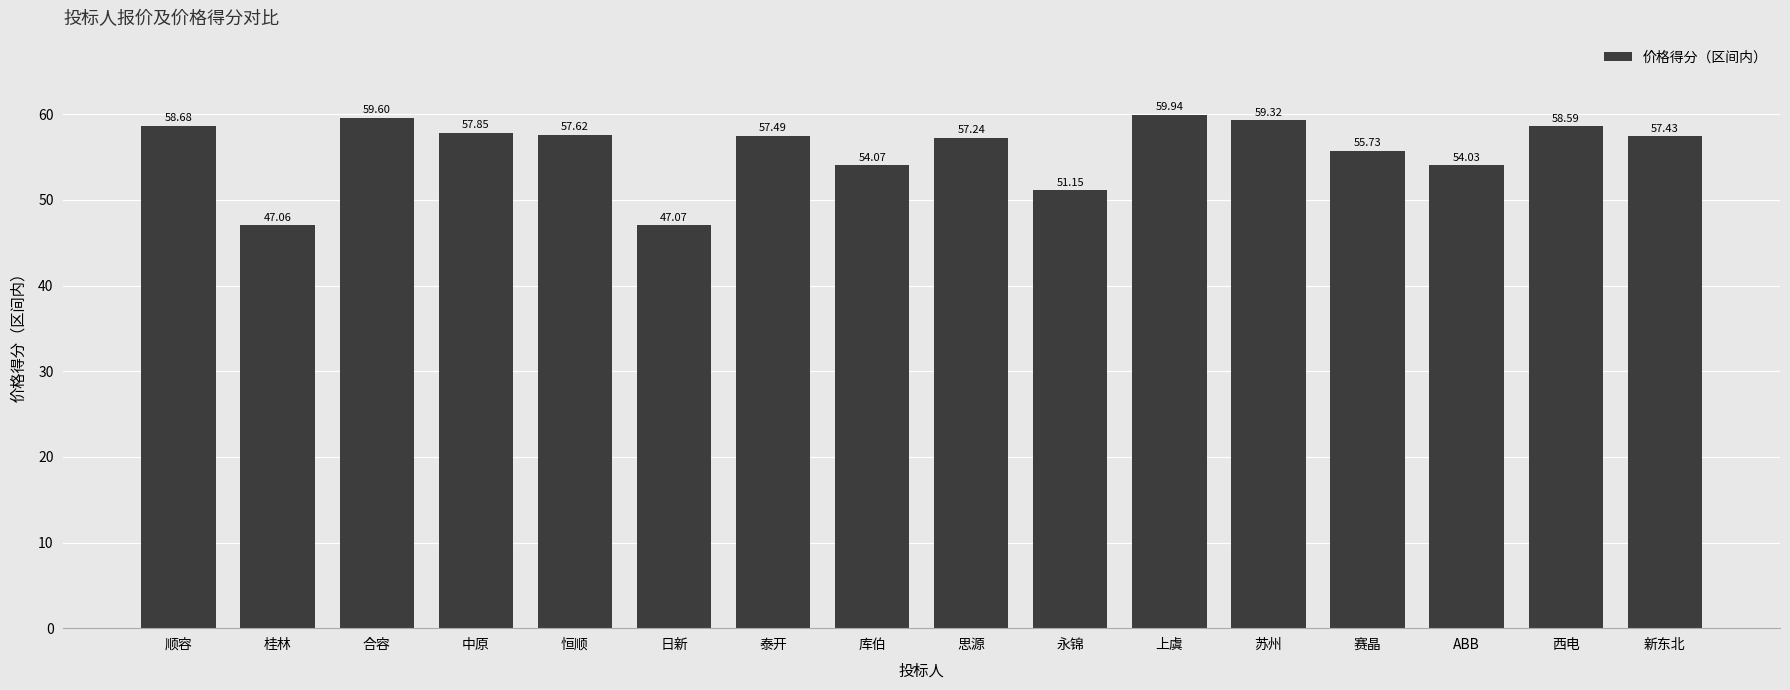

True or false: the data shows 27.2 at 中原.

False